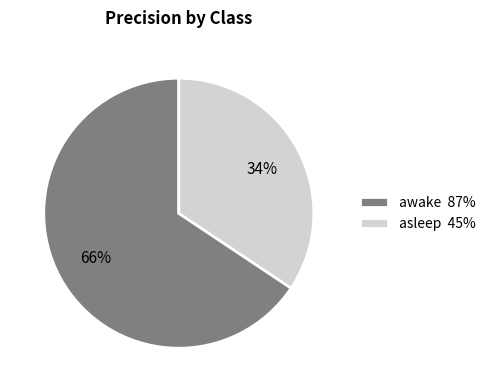

Between awake 87% and asleep 45%, which is larger?

awake 87%